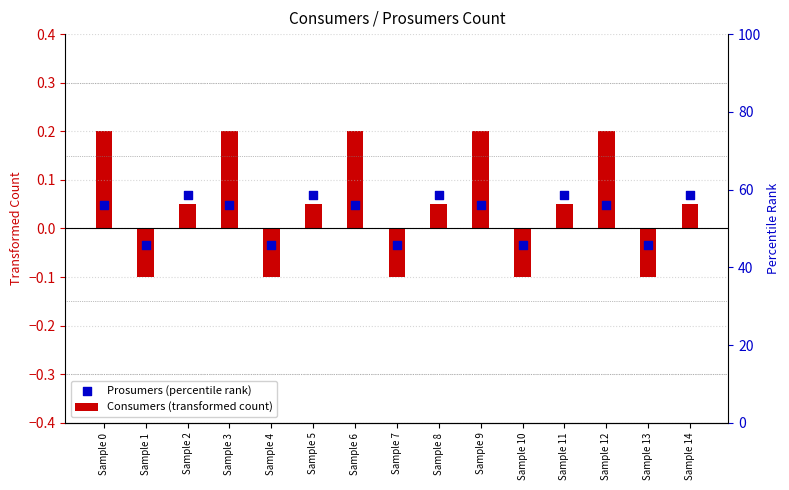

Which series reaches the maximum Y coordinate?

Consumers (transformed count)